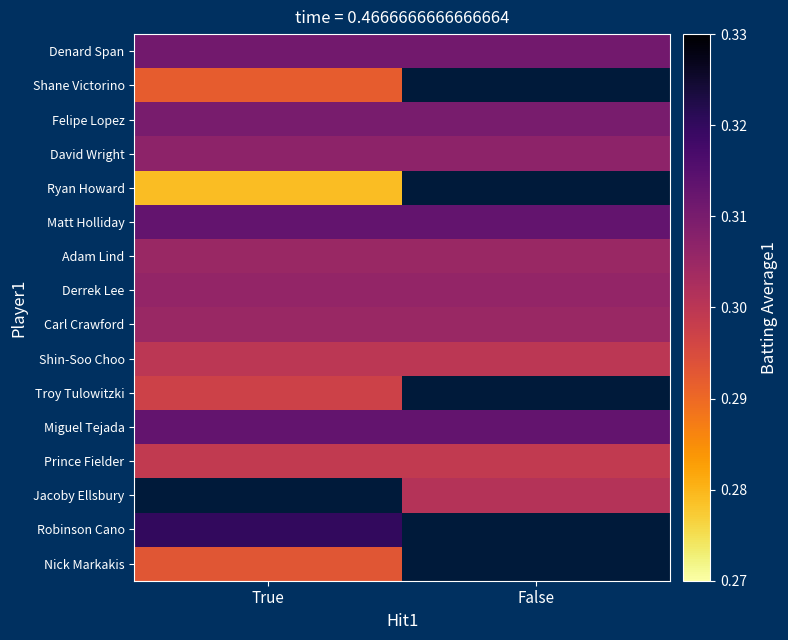

Rank the series at False from highest to lowest value.

Shane Victorino, David Wright, Ryan Howard, Matt Holliday, Denard Span, Felipe Lopez, Derrek Lee, Carl Crawford, Shin-Soo Choo, Troy Tulowitzki, Miguel Tejada, Adam Lind, Jacoby Ellsbury, Robinson Cano, Nick Markakis, Prince Fielder